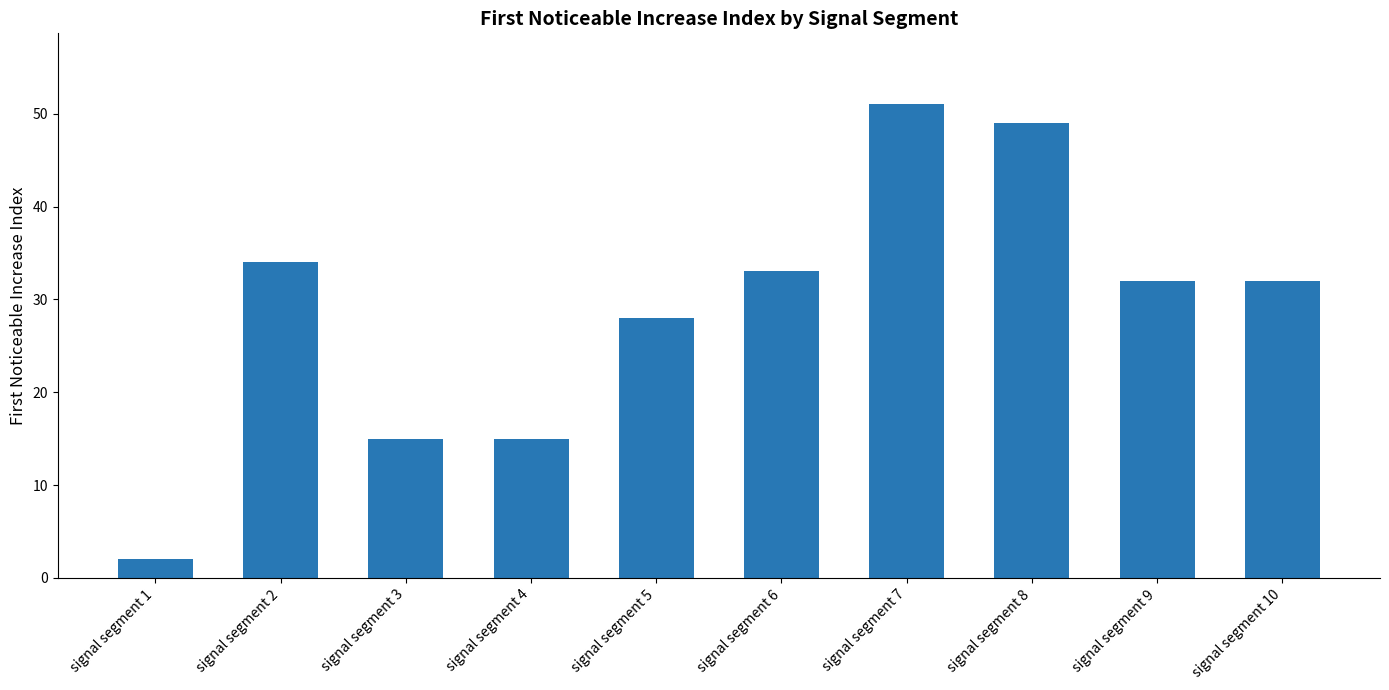

What is the difference between the second highest and minimum values?

47